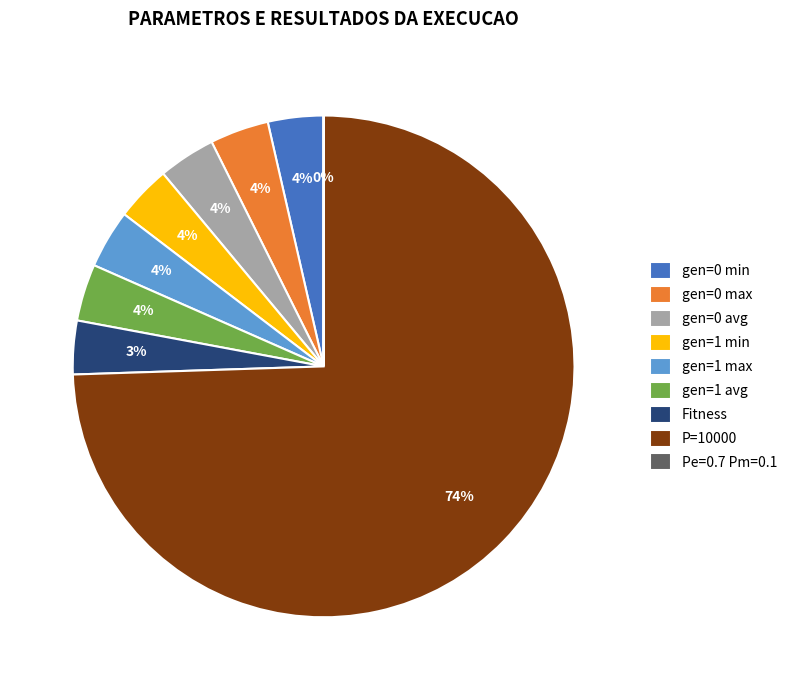

Do gen=0 max and Fitness together represent more than half of the pie?

No